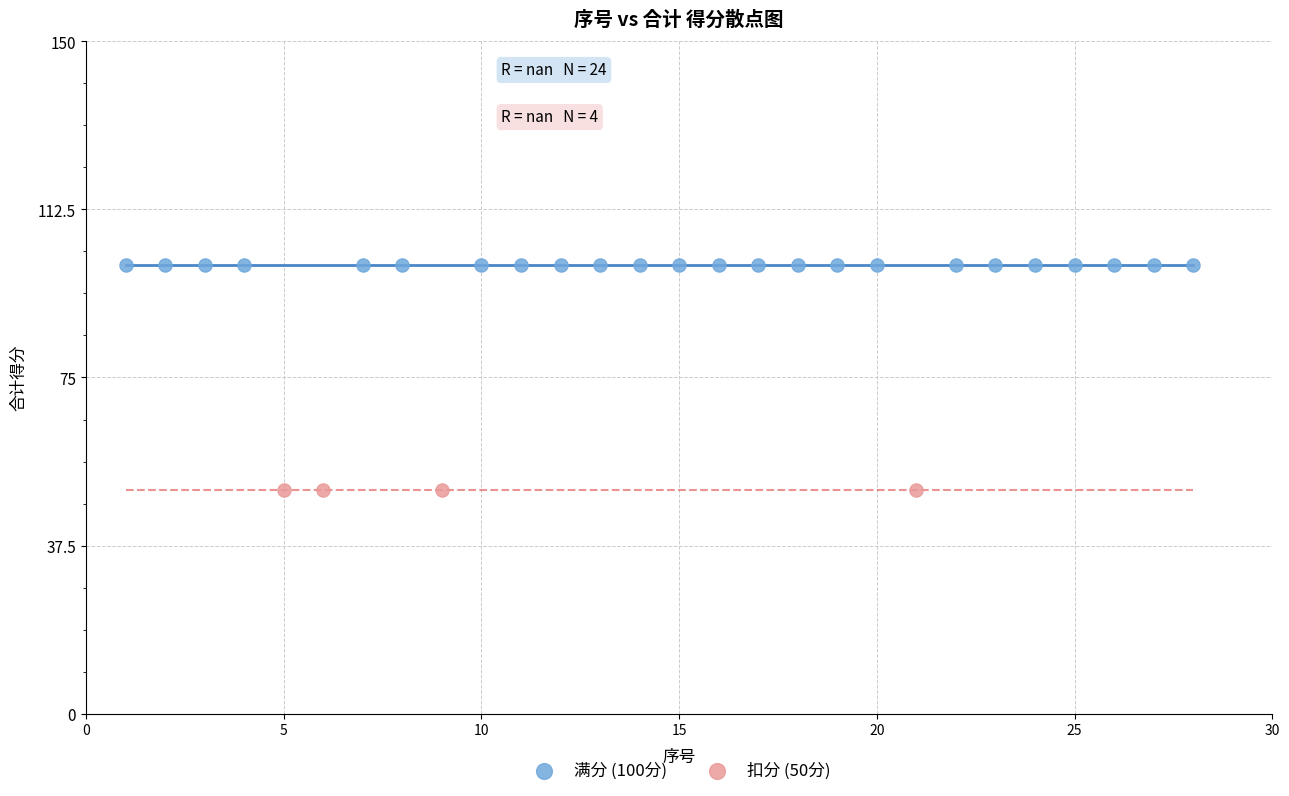

Which series contains the lowest Y value?

扣分 (50分)